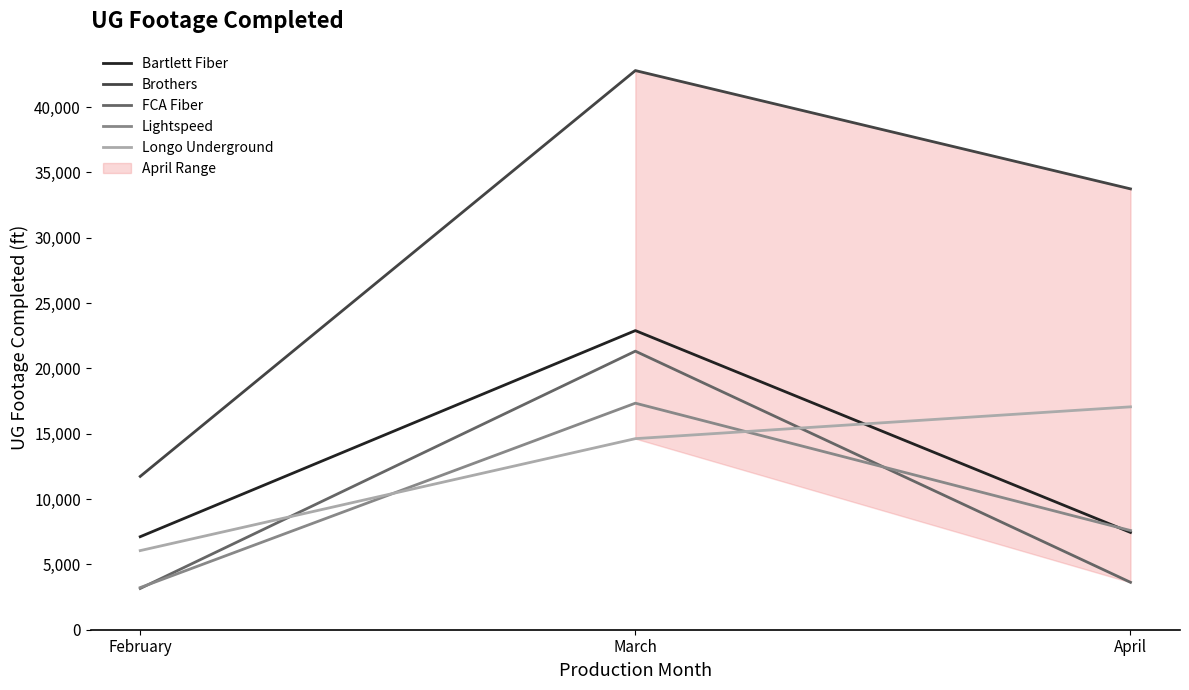

Reading left to right, extract all data points from this chart.

Bartlett Fiber: February=7120	March=22896	April=7447
Brothers: February=11735	March=42799	April=33743
FCA Fiber: February=3158	March=21322	April=3629
Lightspeed: February=3226	March=17340	April=7593
Longo Underground: February=6056	March=14625	April=17060